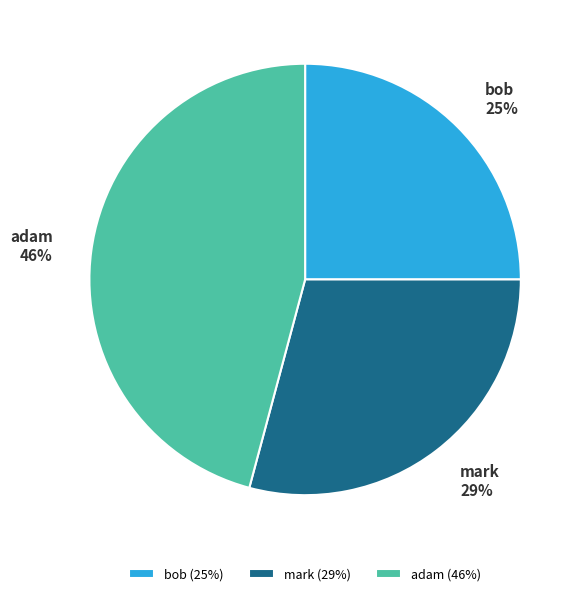

What is the largest slice in the pie chart?

adam